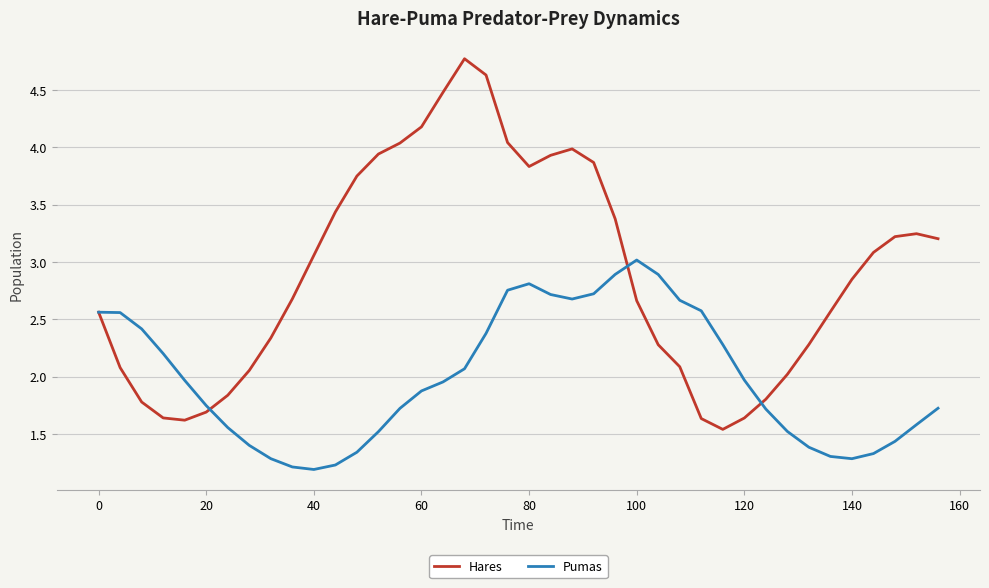

List the series in order of their peak value, lowest first.

Pumas, Hares